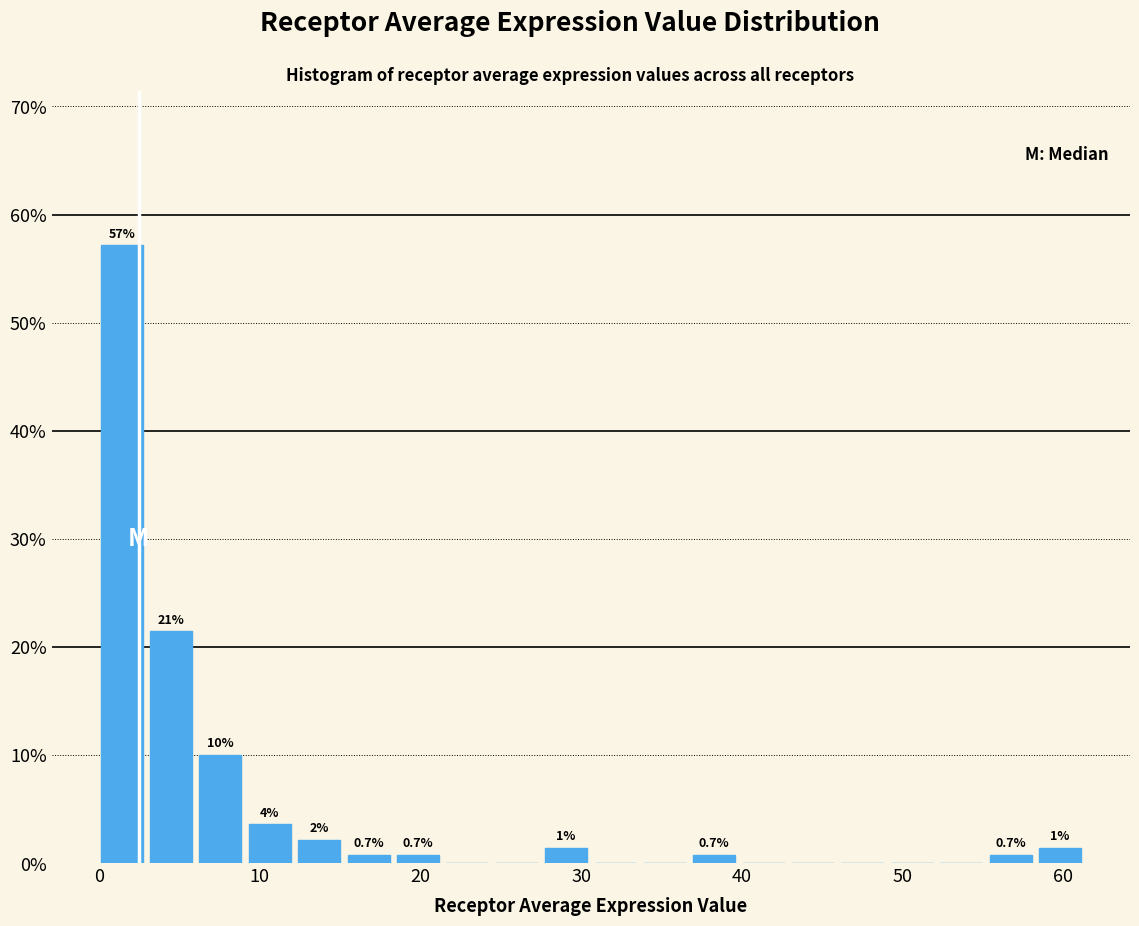

Read against the x-axis, roughly where is the centre of the tallest bar?

1